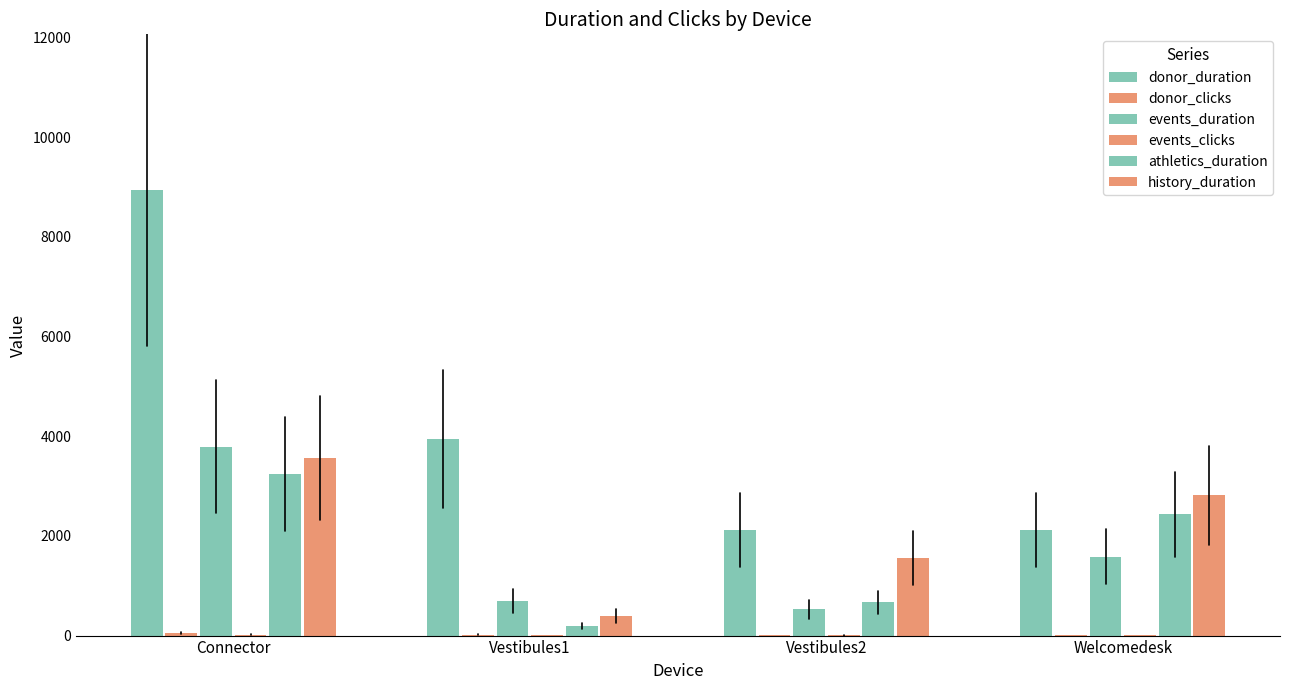

Does the chart contain stacked bars?

No